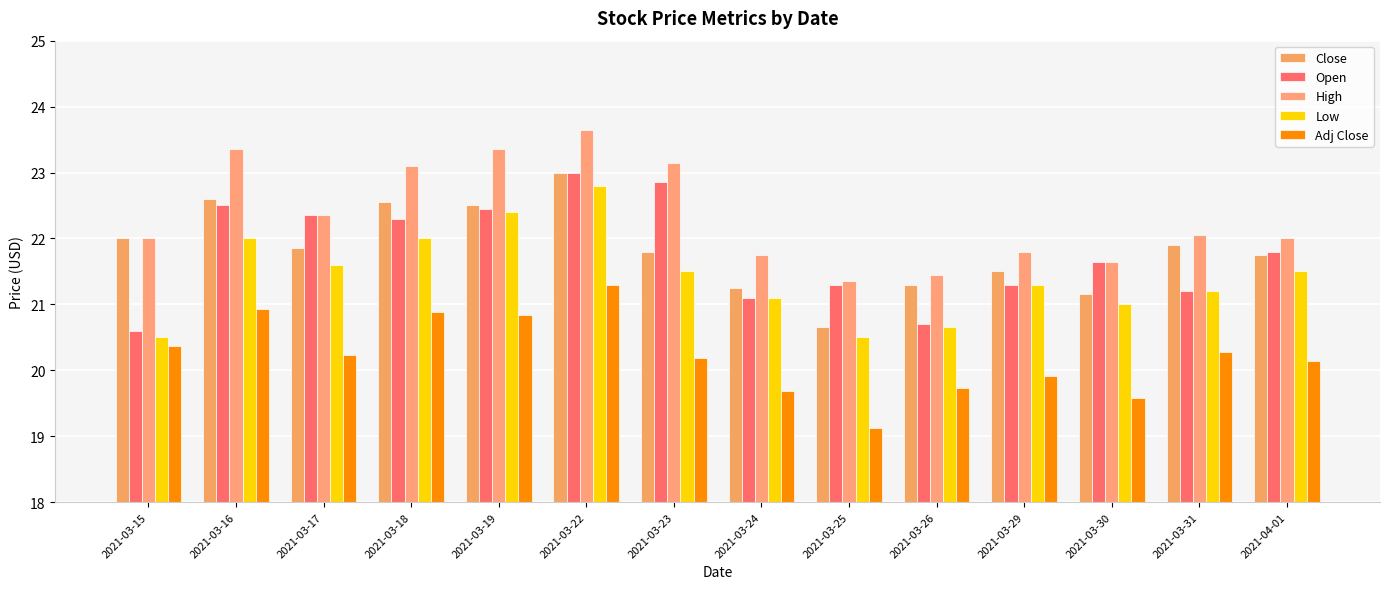

How many categories are shown in the chart?

14